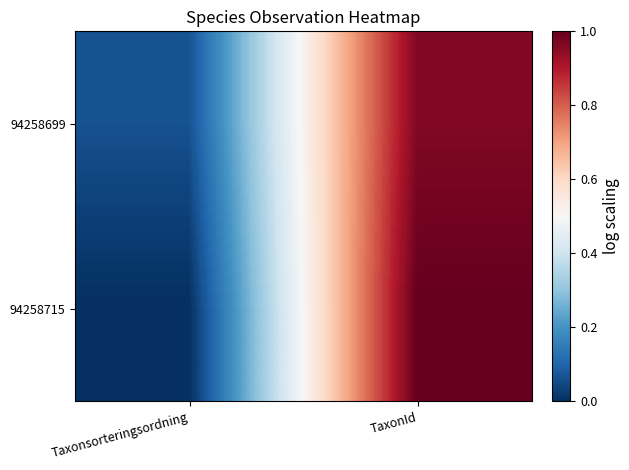

What is the spread (max minus min) of values at Taxonsorteringsordning?

0.1